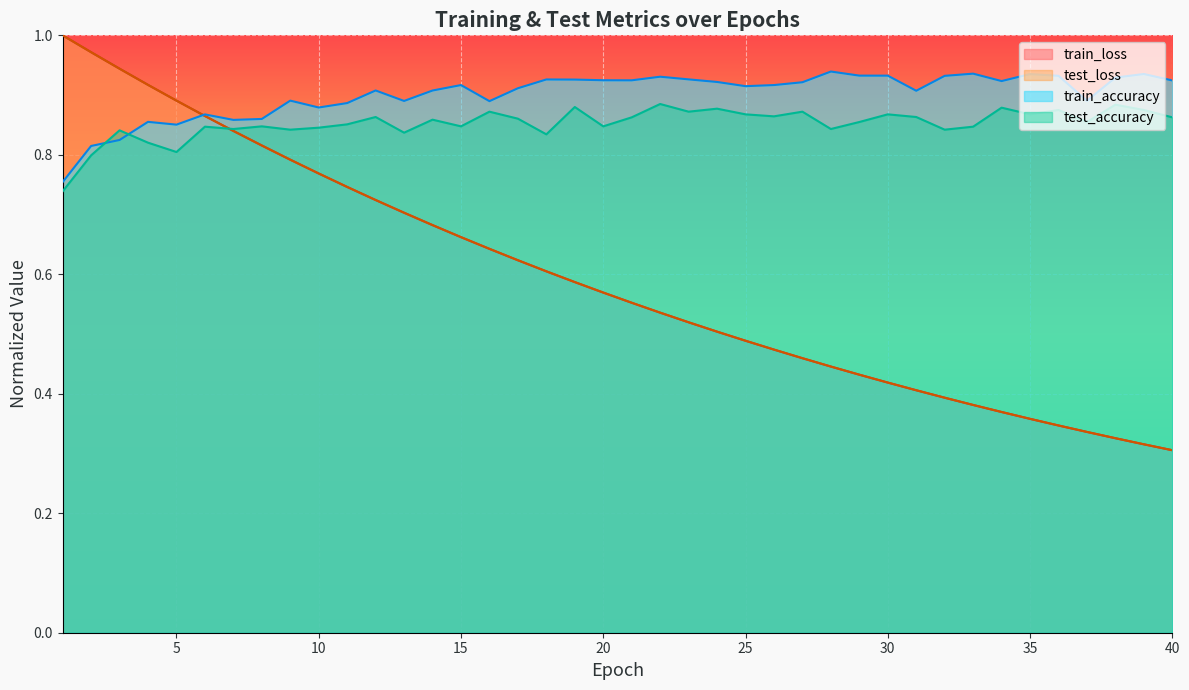

What is the sum of all test_loss values?

23.7